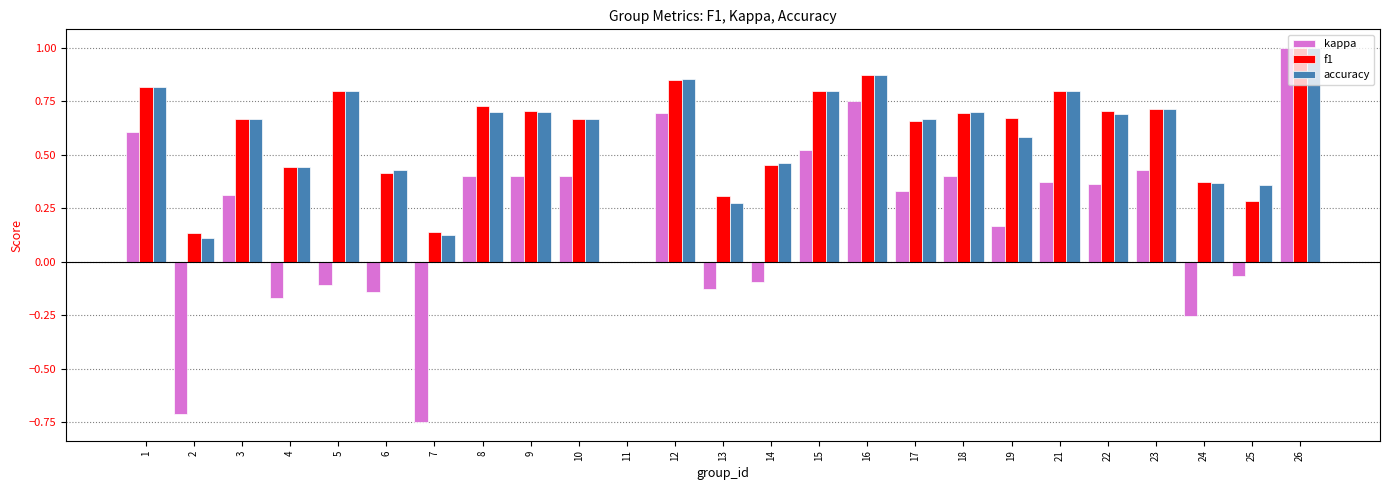

At which label is accuracy closest to 0?

11